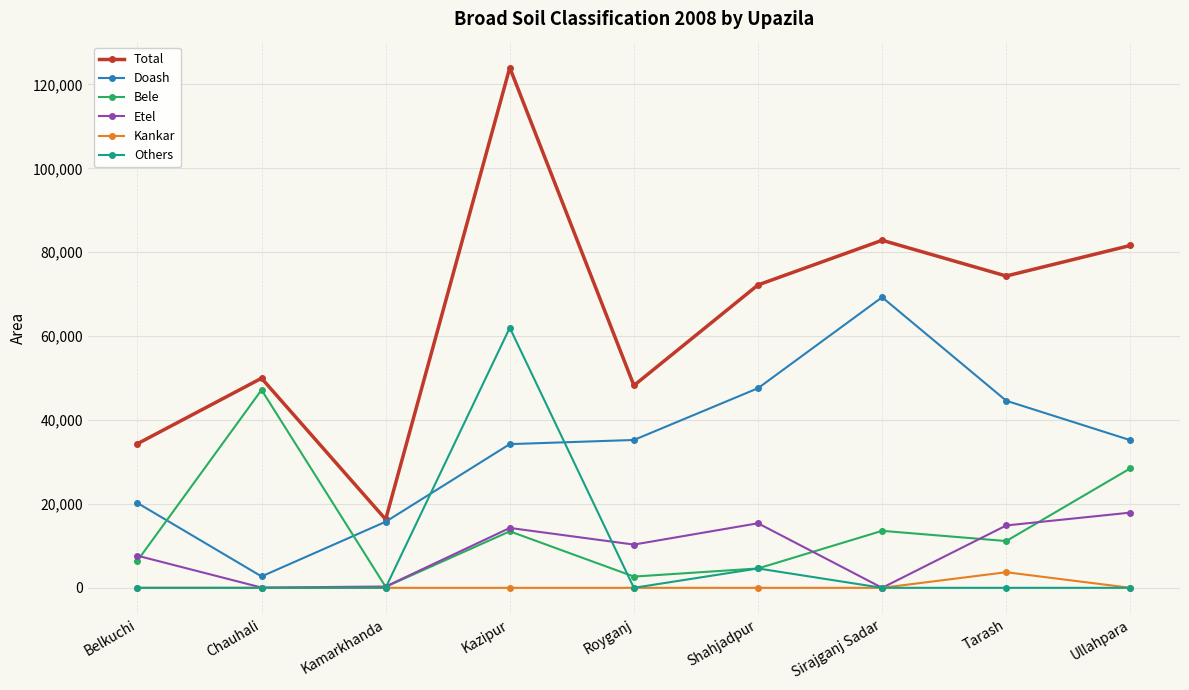

Rank the series by their maximum value, from highest to lowest.

Total, Doash, Others, Bele, Etel, Kankar